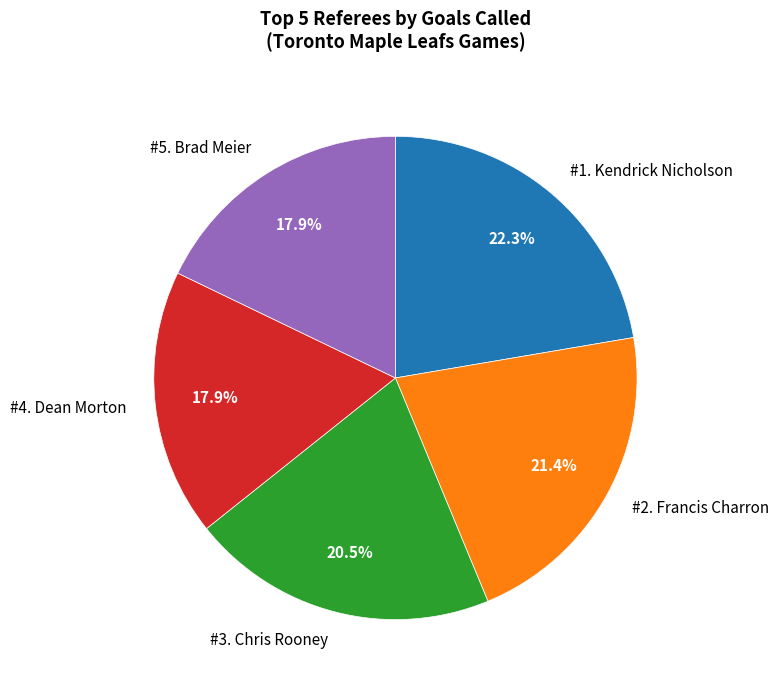

What is the total percentage of #3. Chris Rooney and #5. Brad Meier?

38.4%